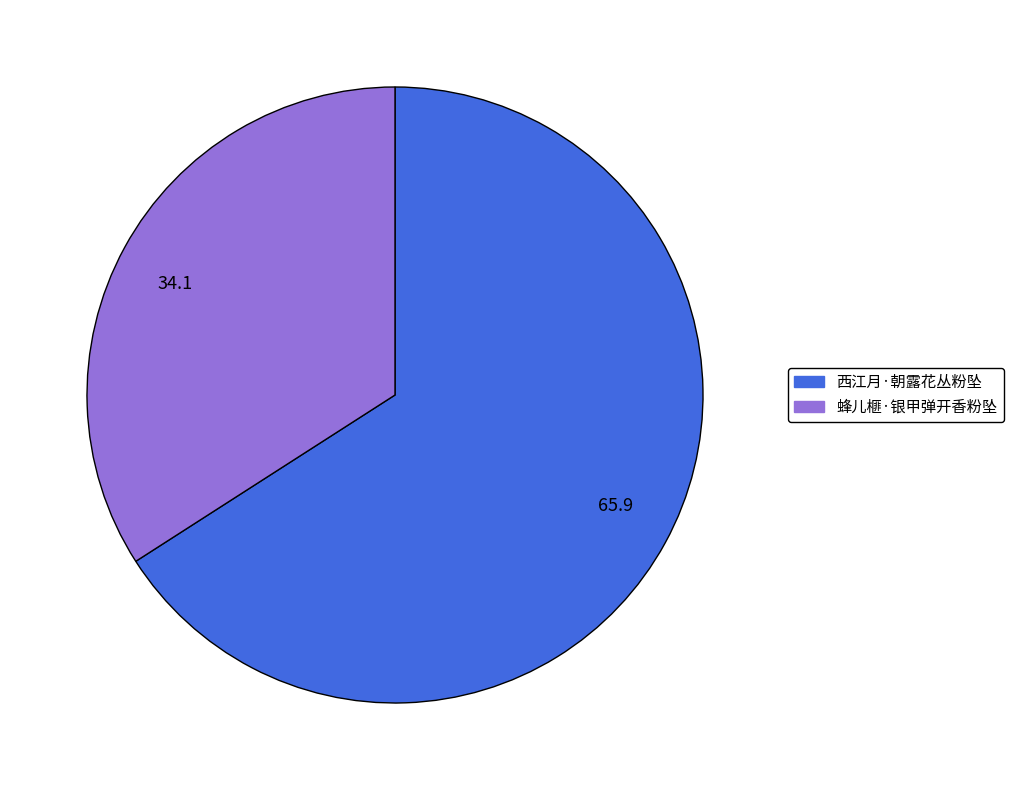

How many segments does this pie chart have?

2